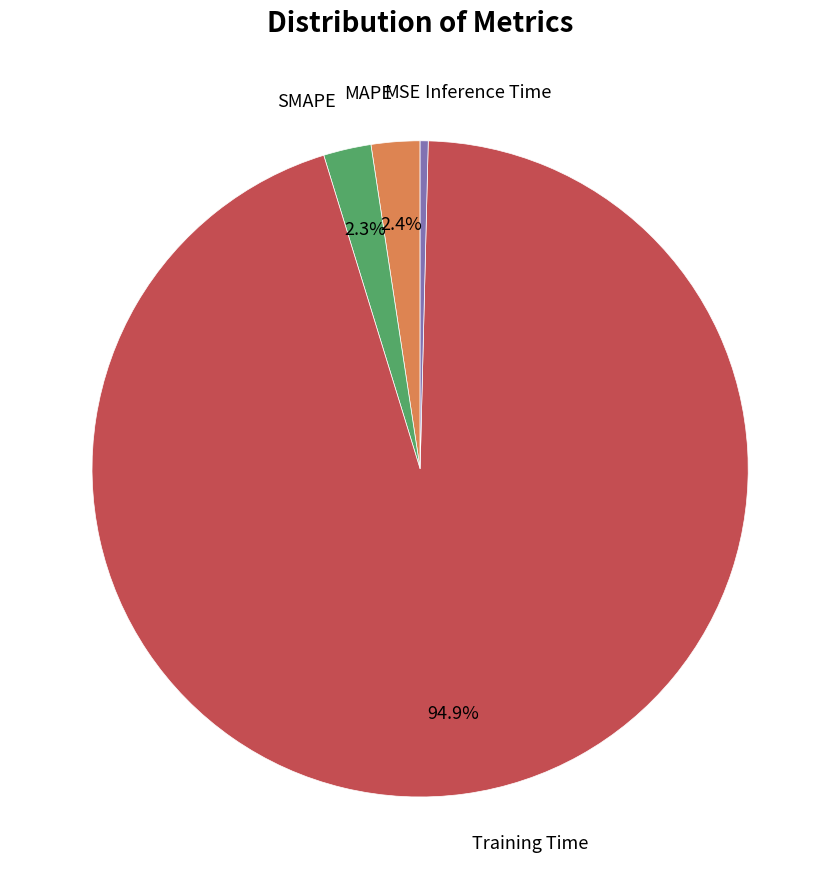

Does any single category account for the majority?

Yes